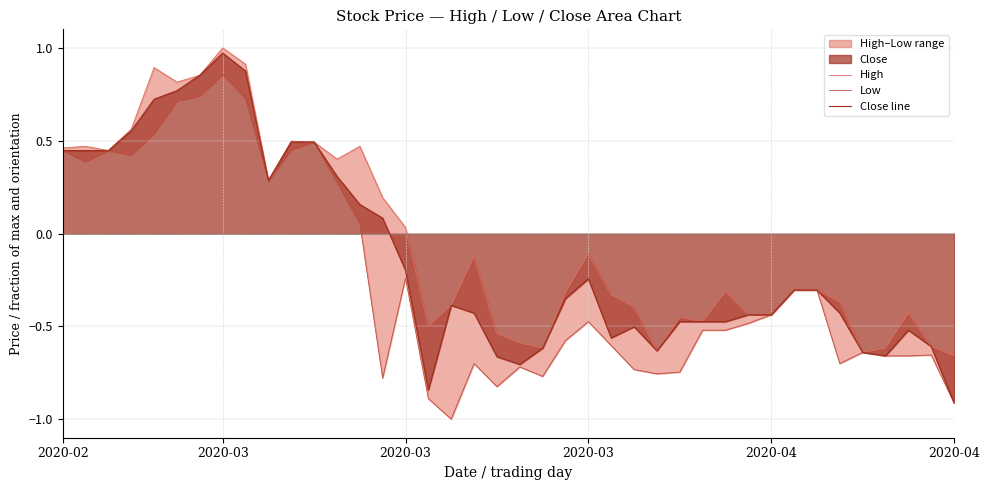

Reading left to right, transcribe all the data shown in this chart.

High: 0.5	0.5	0.4	0.6	0.9	0.8	0.9	1.0	0.9	0.3	0.5	0.5	0.4	0.5	0.2	0.0	-0.5	-0.4	-0.1	-0.5	-0.6	-0.6	-0.3	-0.1	-0.3	-0.4	-0.6	-0.5	-0.5	-0.3	-0.4	-0.4	-0.3	-0.3	-0.4	-0.6	-0.6	-0.4	-0.6	-0.7
Low: 0.4	0.4	0.4	0.4	0.5	0.7	0.7	0.9	0.7	0.3	0.5	0.5	0.3	0.1	-0.8	-0.2	-0.9	-1.0	-0.7	-0.8	-0.7	-0.8	-0.6	-0.5	-0.6	-0.7	-0.8	-0.7	-0.5	-0.5	-0.5	-0.4	-0.3	-0.3	-0.7	-0.6	-0.7	-0.7	-0.7	-0.9
Close line: 0.4	0.4	0.4	0.6	0.7	0.8	0.9	1.0	0.9	0.3	0.5	0.5	0.3	0.2	0.1	-0.2	-0.8	-0.4	-0.4	-0.7	-0.7	-0.6	-0.4	-0.2	-0.6	-0.5	-0.6	-0.5	-0.5	-0.5	-0.4	-0.4	-0.3	-0.3	-0.4	-0.6	-0.7	-0.5	-0.6	-0.9